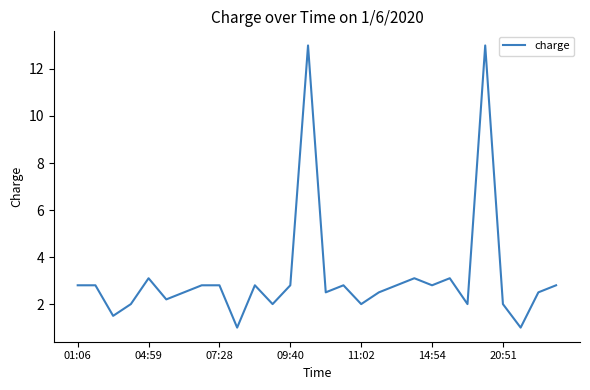

What is the maximum value shown in the chart?

13.0